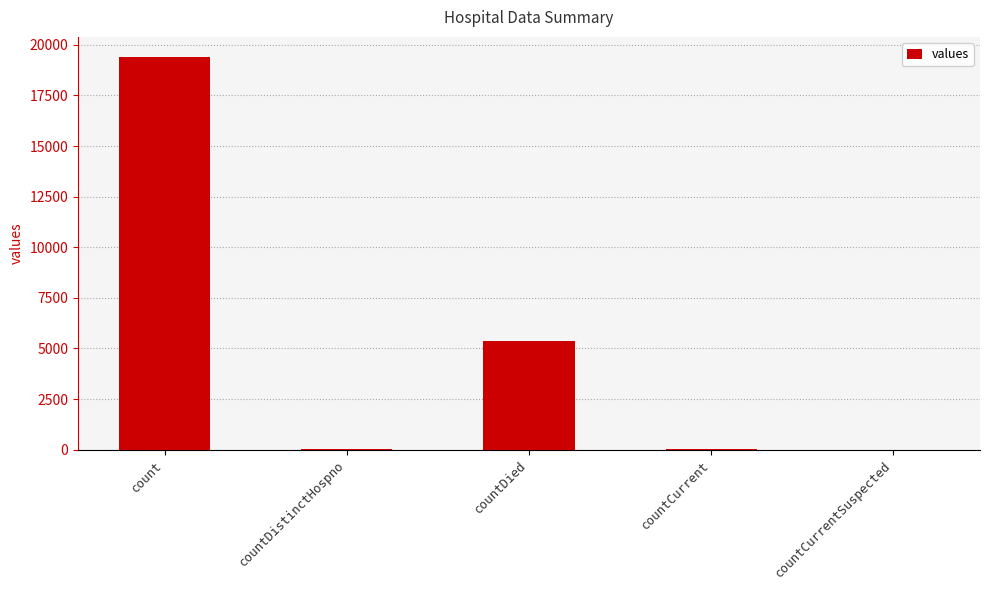

At which label does the data first exceed 60?

count